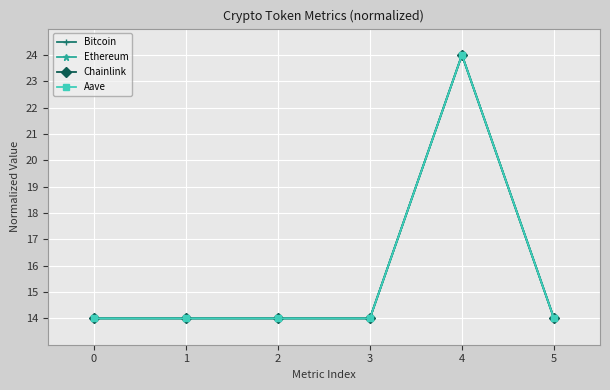

How many lines are shown in the chart?

4